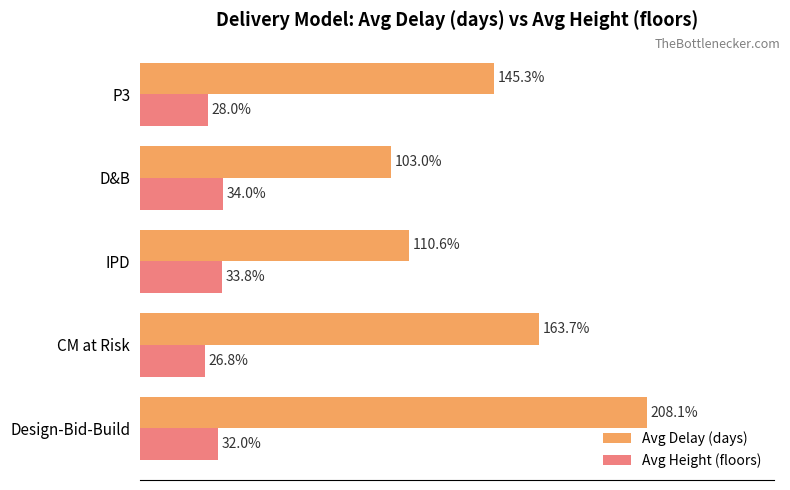

Between CM at Risk and D&B, which series saw the biggest shift?

Avg Delay (days)